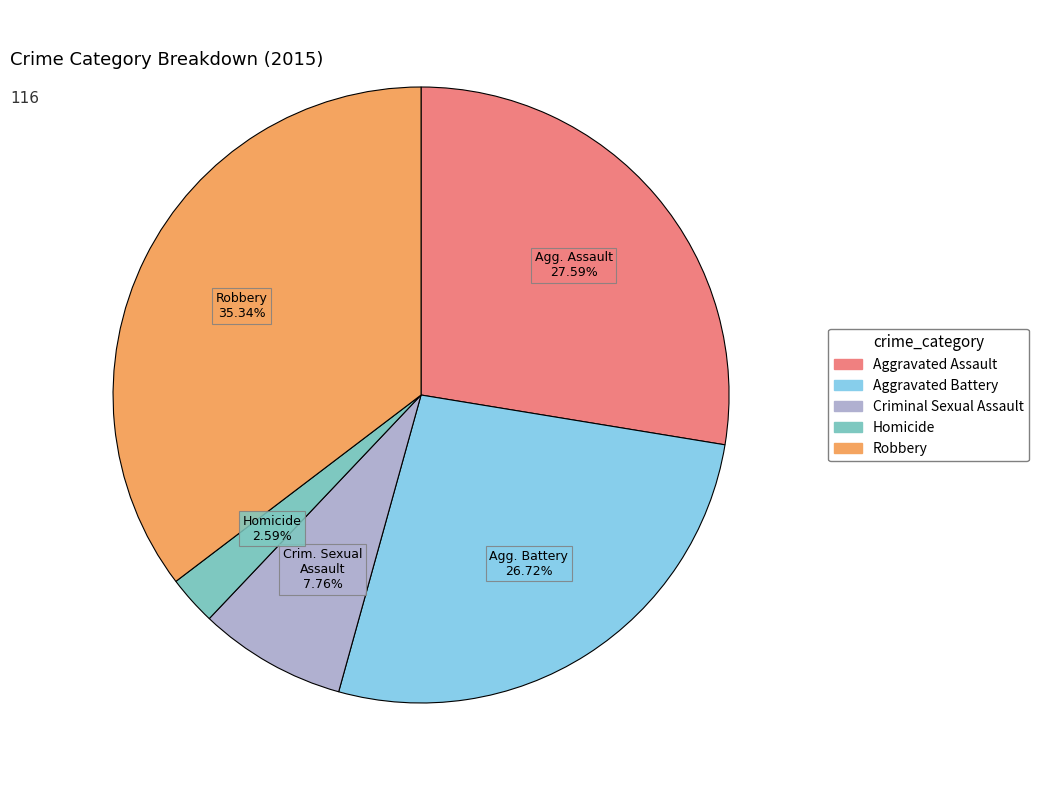

Rank the categories by value from lowest to highest.

Homicide, Criminal Sexual Assault, Aggravated Battery, Aggravated Assault, Robbery